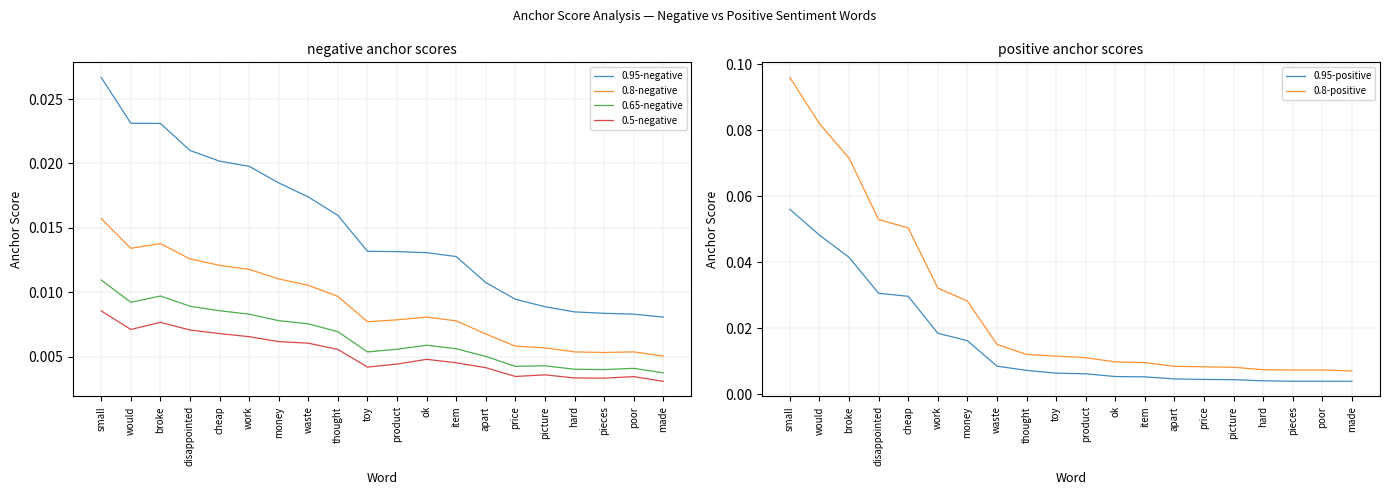

What is the label of the 14th point from the left?

apart